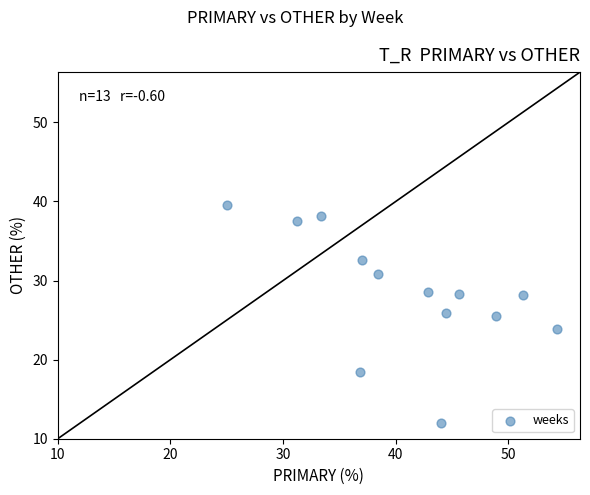

What is the range of X values (max minus min)?

29.3